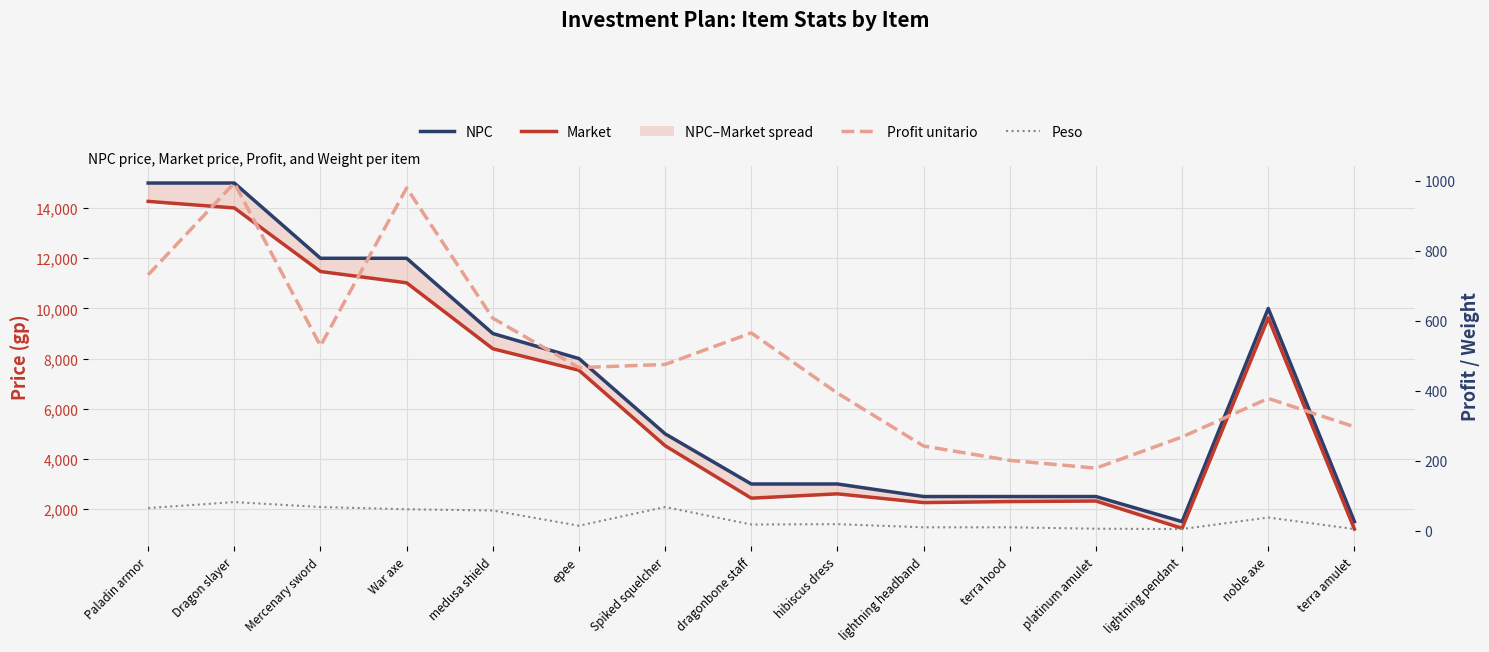

Where is the first local minimum for Peso?

epee